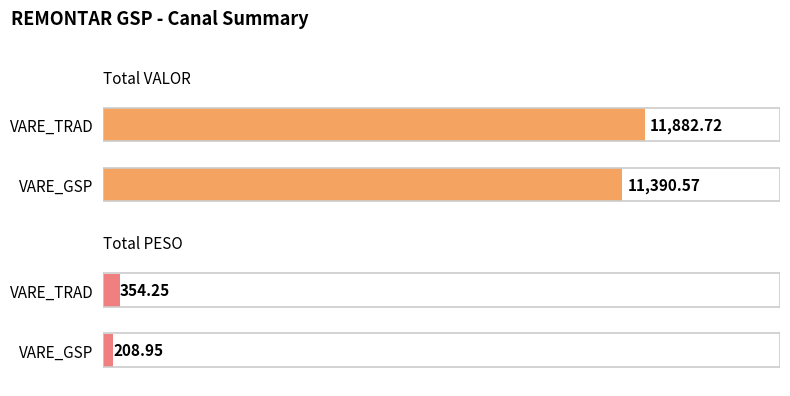

At VARE_TRAD, list the series in order from smallest to largest.

PESO, VALOR